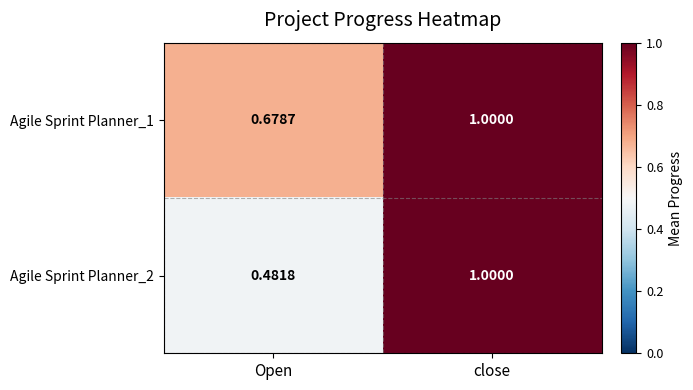

Where is Agile Sprint Planner_1 nearest to the value 0?

Open